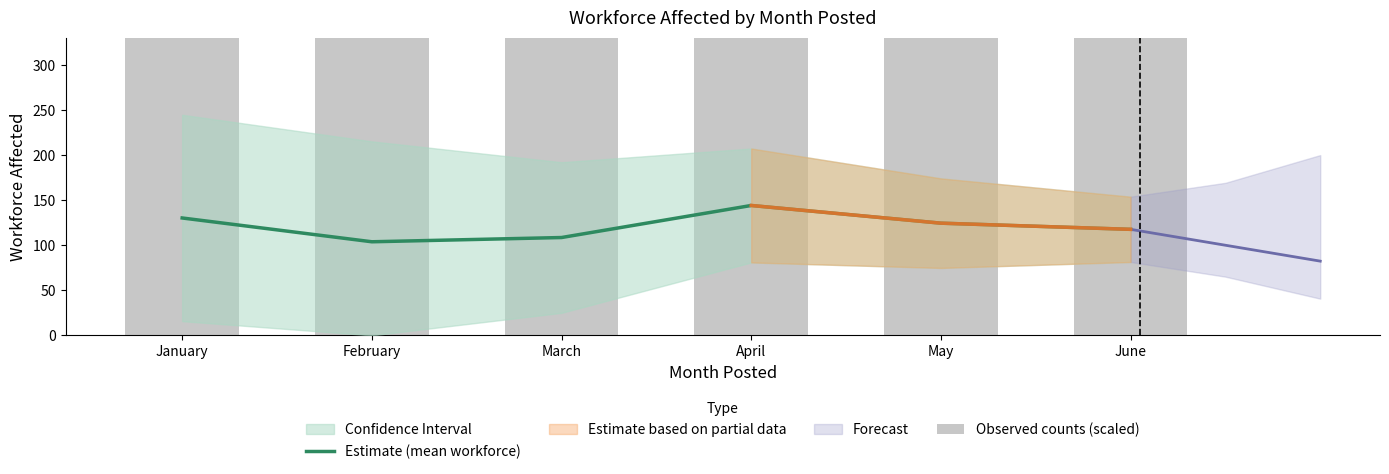

Does the chart contain any negative values?

No